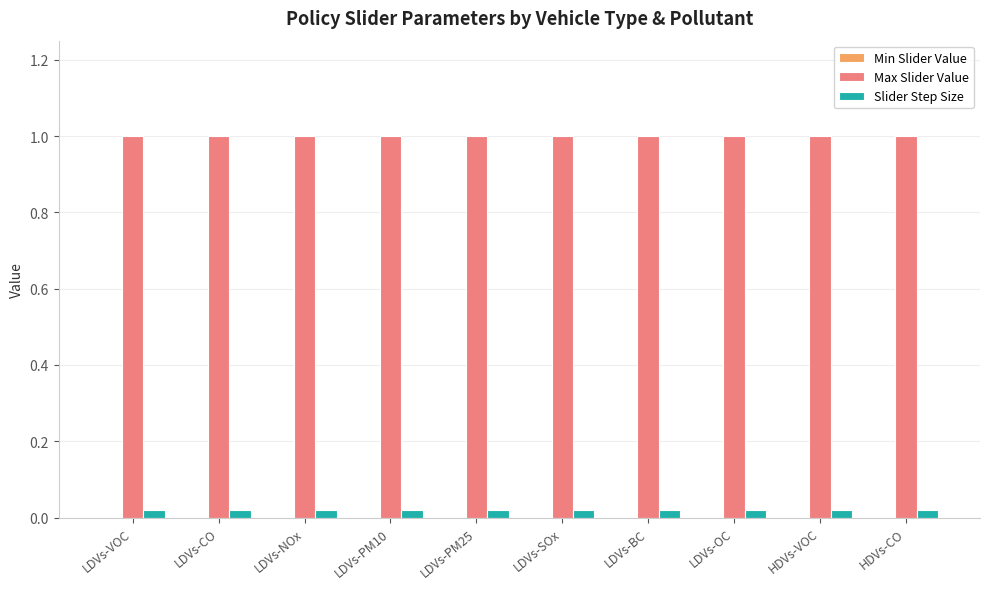

Is the value of Slider Step Size at LDVs-CO greater than the value of Max Slider Value at LDVs-PM25?

No